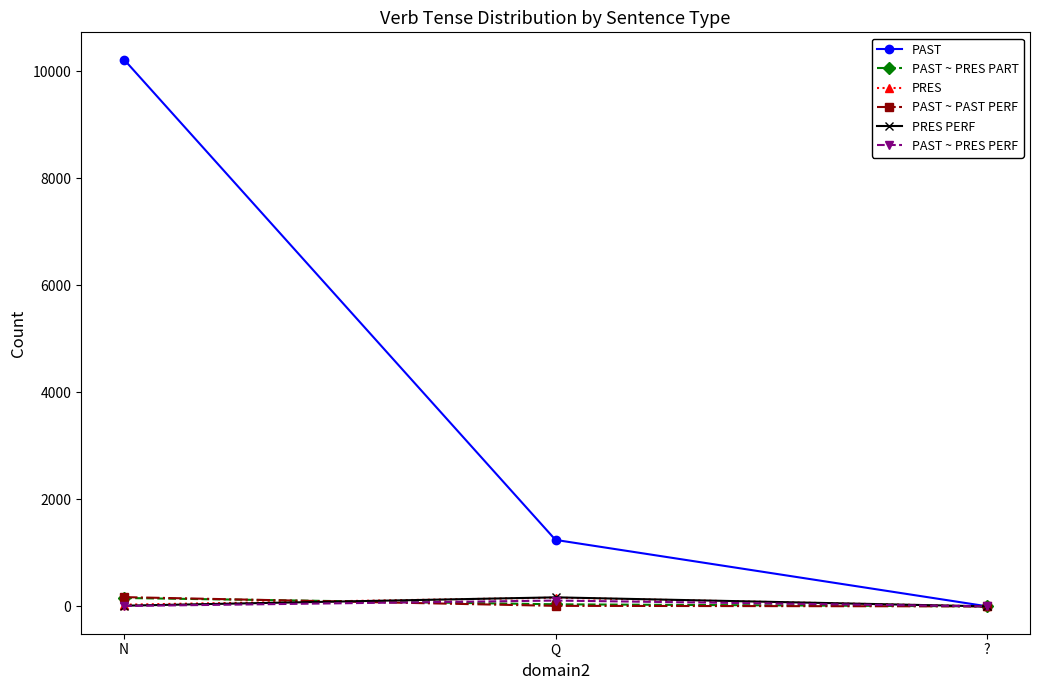

What is the sum of all PAST values?

11466